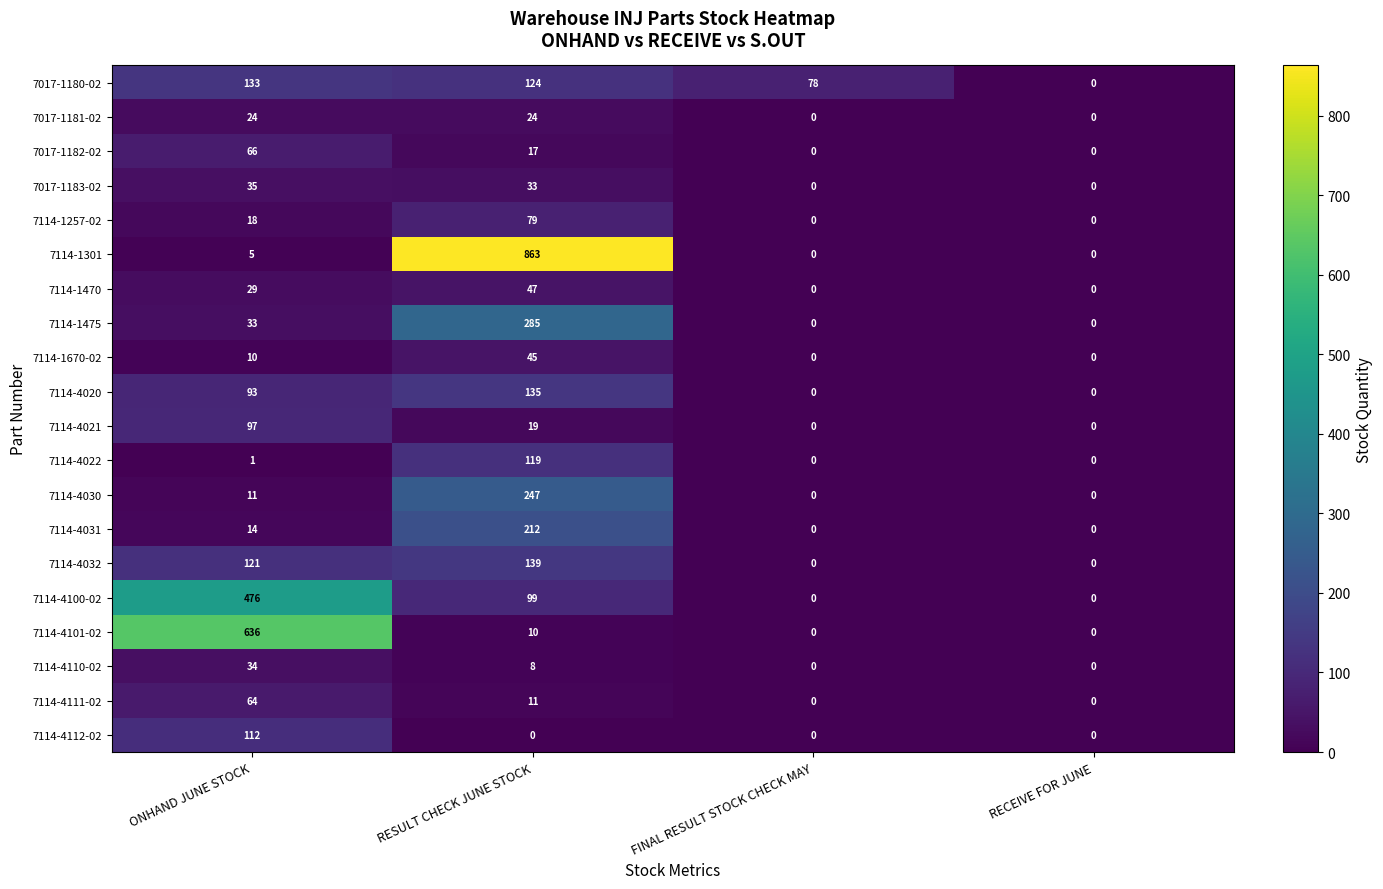

The value of 7114-4101-02 at RESULT CHECK JUNE STOCK is 17. True or false?

False